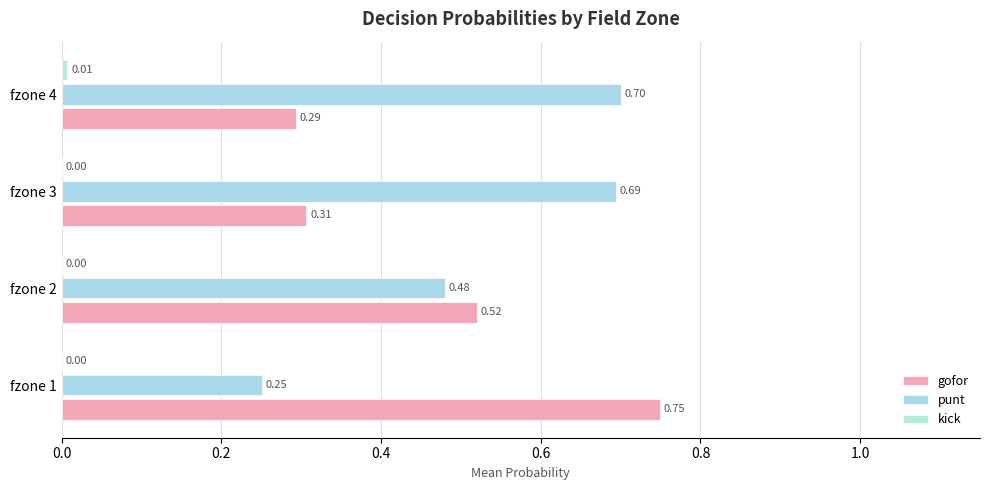

Reading left to right, transcribe all the data shown in this chart.

gofor: 0.7	0.5	0.3	0.3
punt: 0.3	0.5	0.7	0.7
kick: 0.0	0.0	0.0	0.0